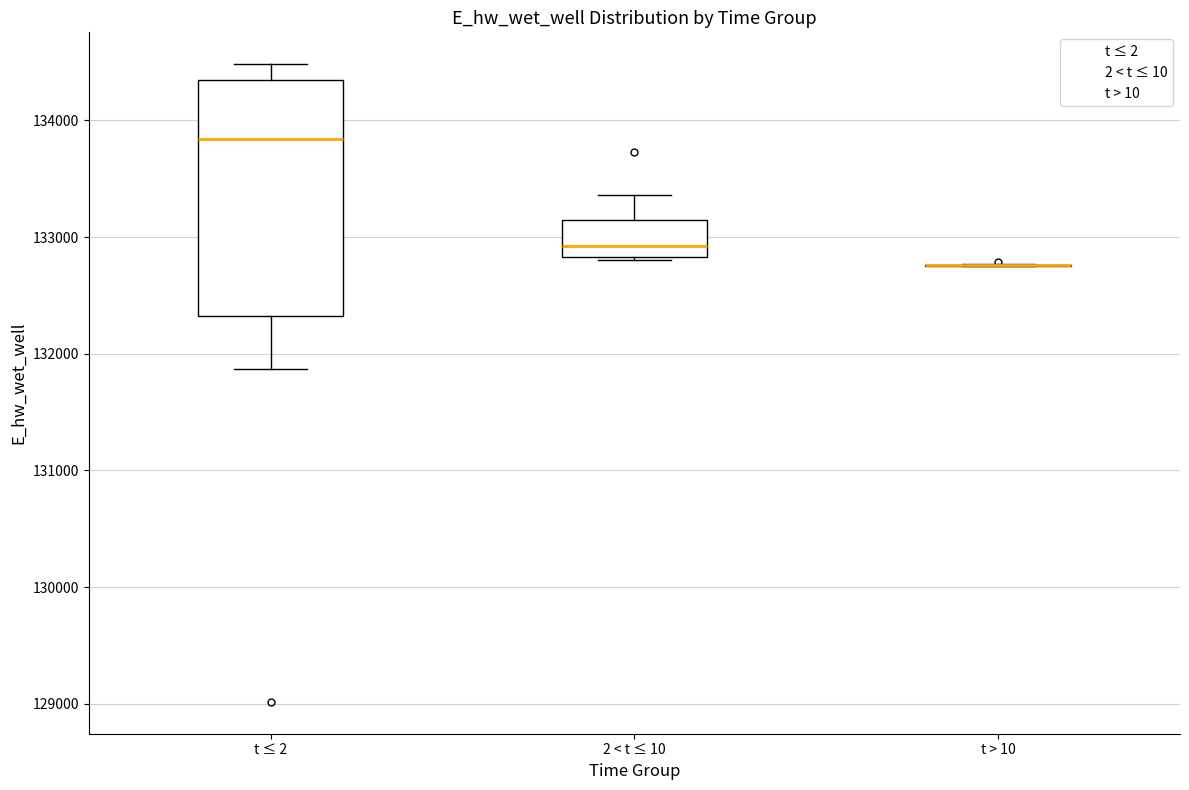

Where does the median line of the box for t ≤ 2 sit on the y-axis? The values are not printed on the chart, so give them approximately, as read against the axis.

133800